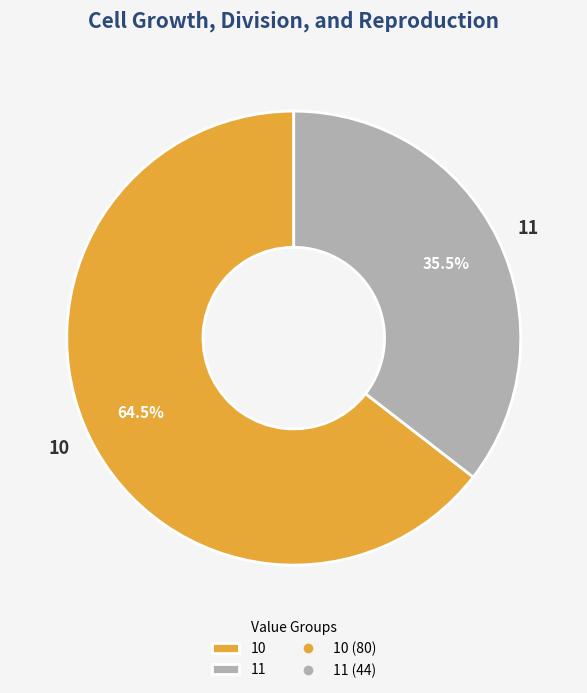

Is it true that 11 is 2% of the pie?

False